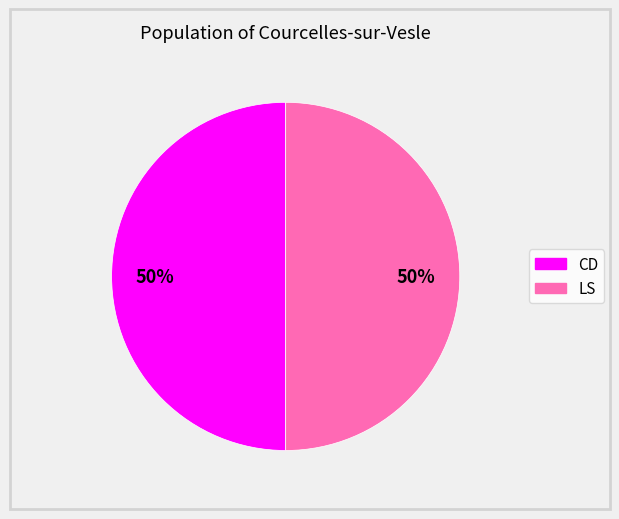

To the nearest percent, what is the average slice percentage?

50%